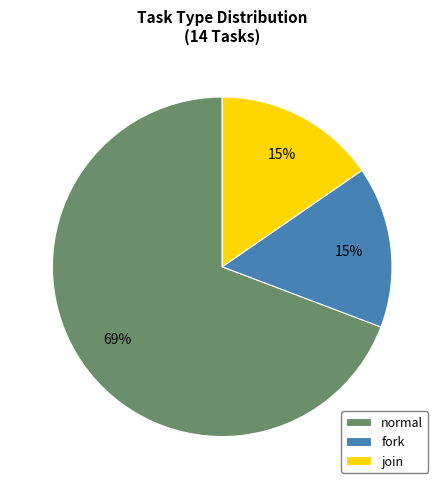

Between fork and normal, which is larger?

normal